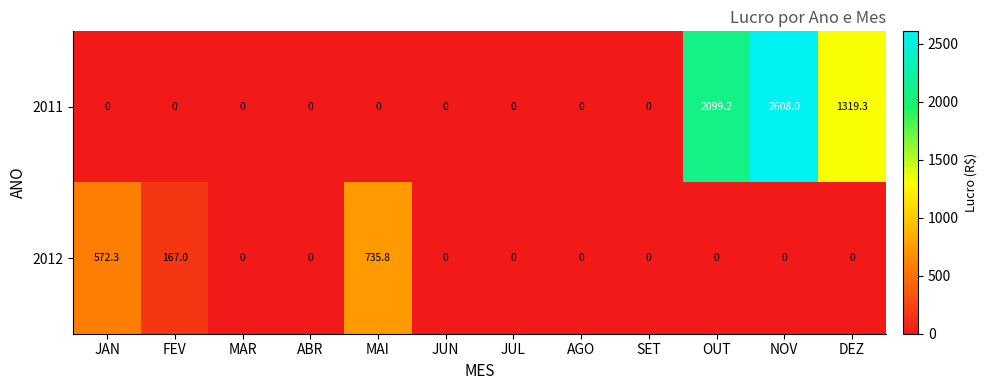

Rank the series by their maximum value, from lowest to highest.

2012, 2011